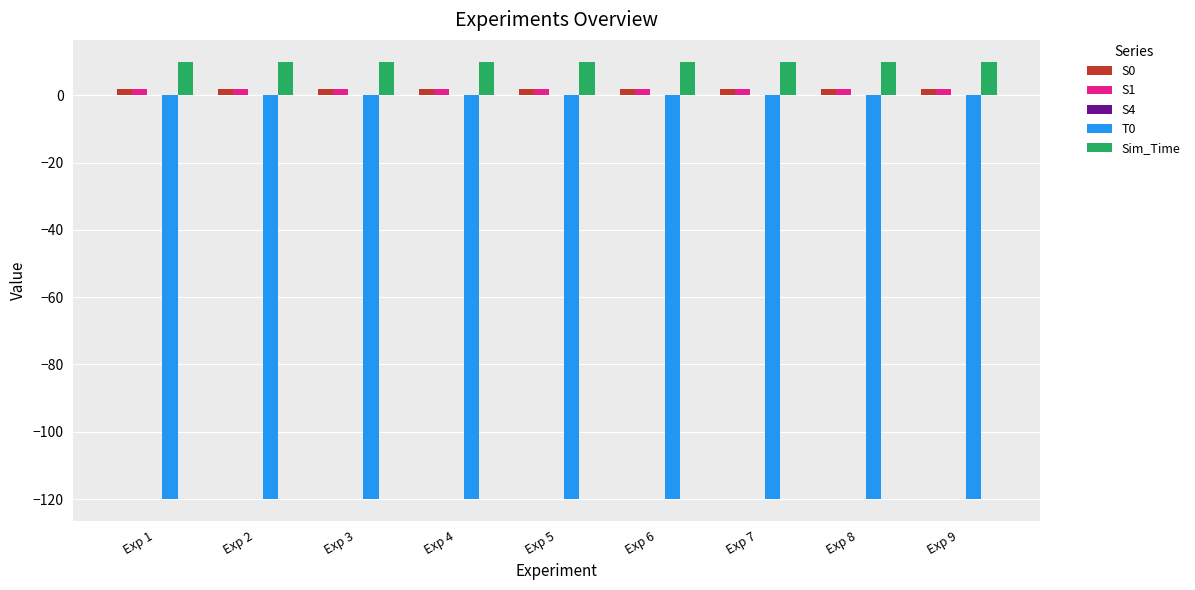

What is the highest value of the S1 series?

2